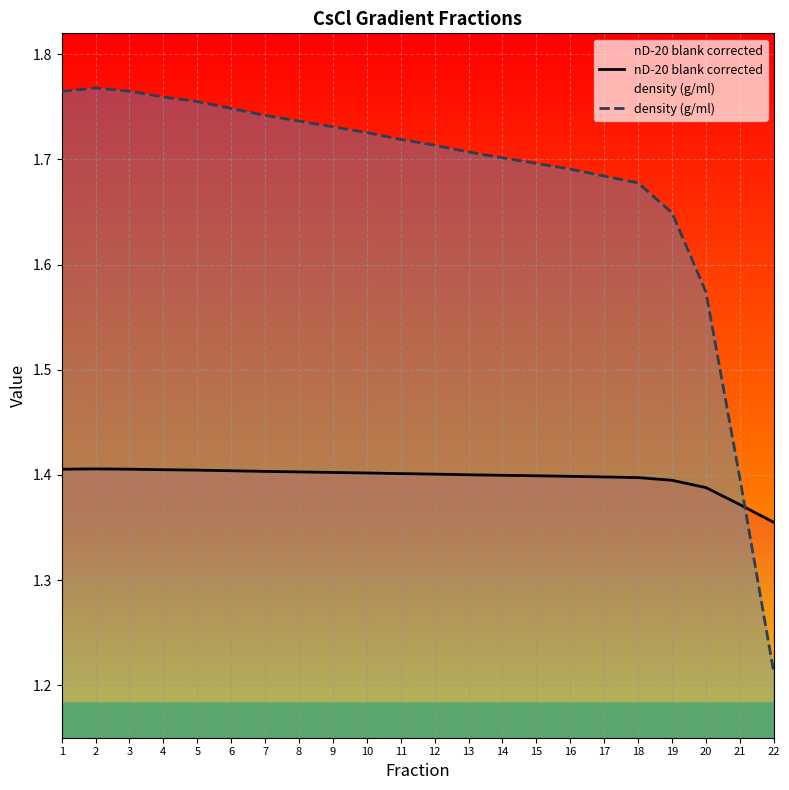

The value of density (g/ml) at 12 is 1.7. True or false?

True